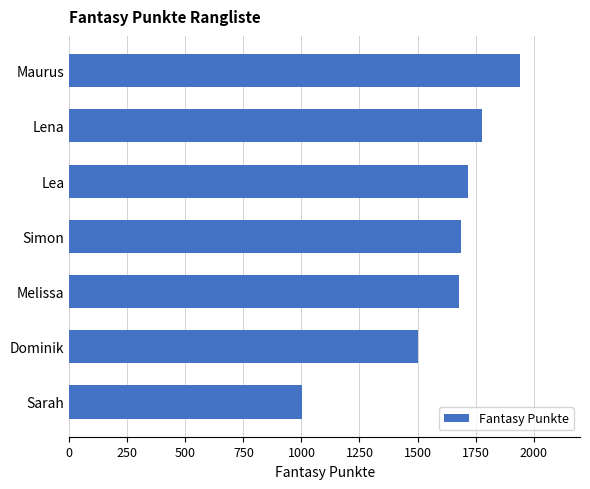

How many data points does each series have?

7